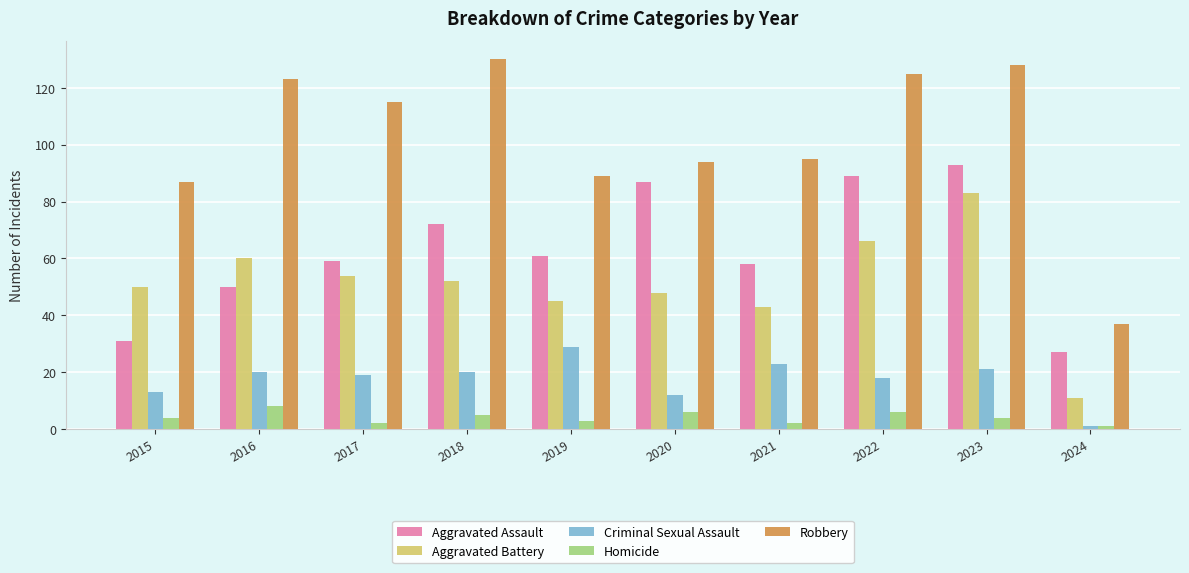

What is the greatest value displayed?

130